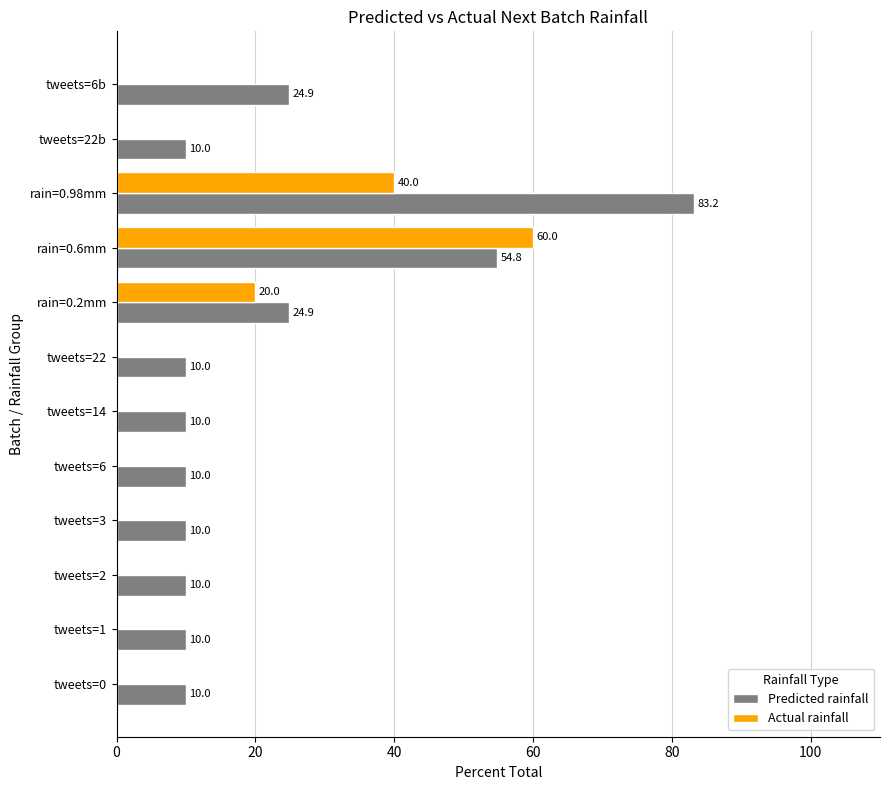

The value of Actual rainfall at tweets=2 is -24.2. True or false?

False